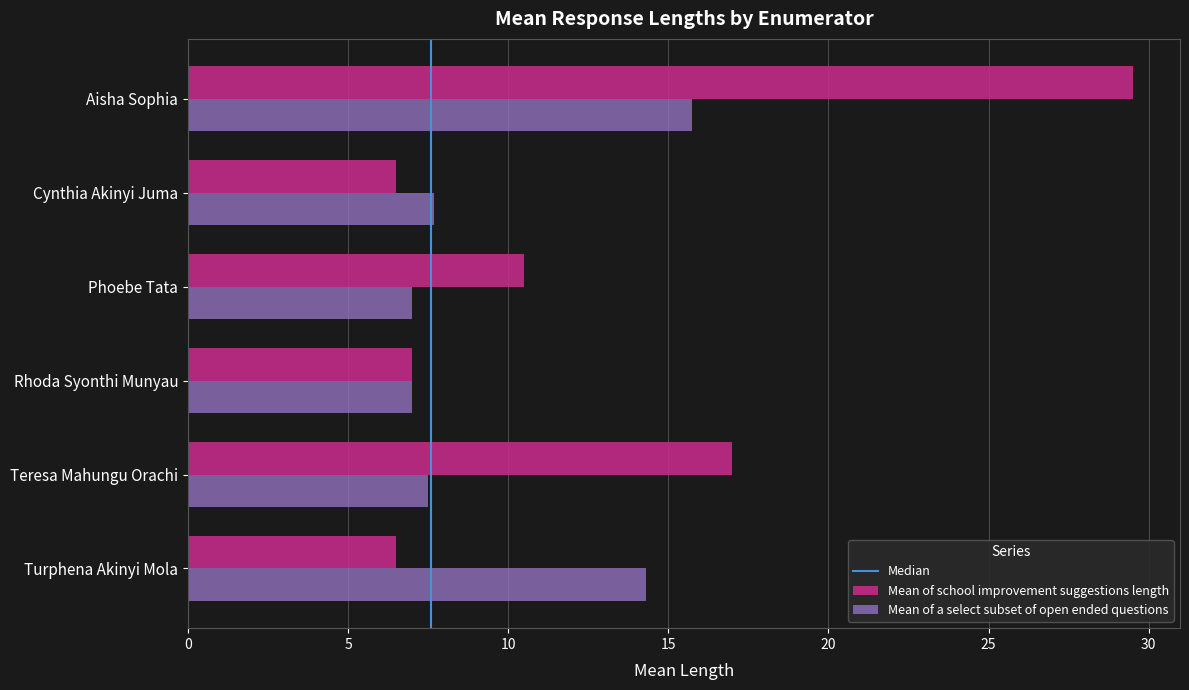

What is the difference between the maximum and minimum values in the Mean of school improvement suggestions length series?

23.0